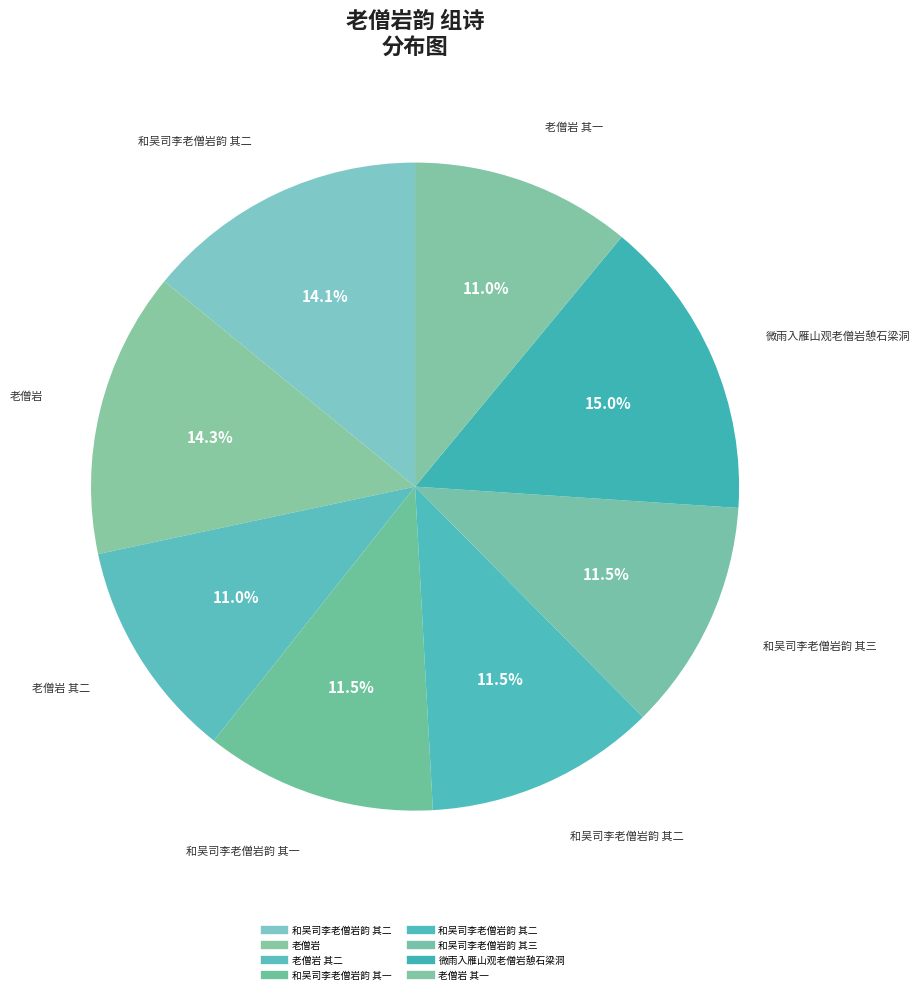

Which slice is the smallest?

老僧岩 其一